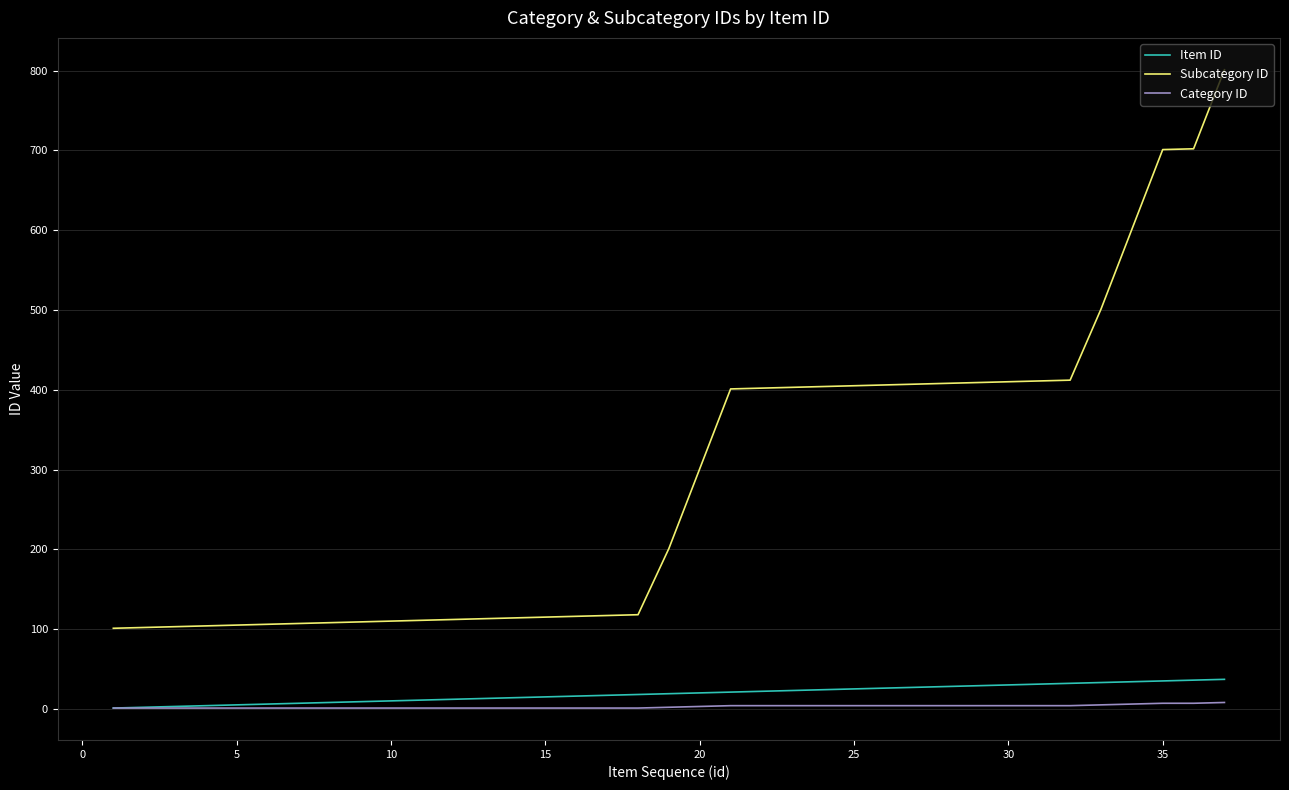

Which series has the largest total across all categories?

Subcategory ID